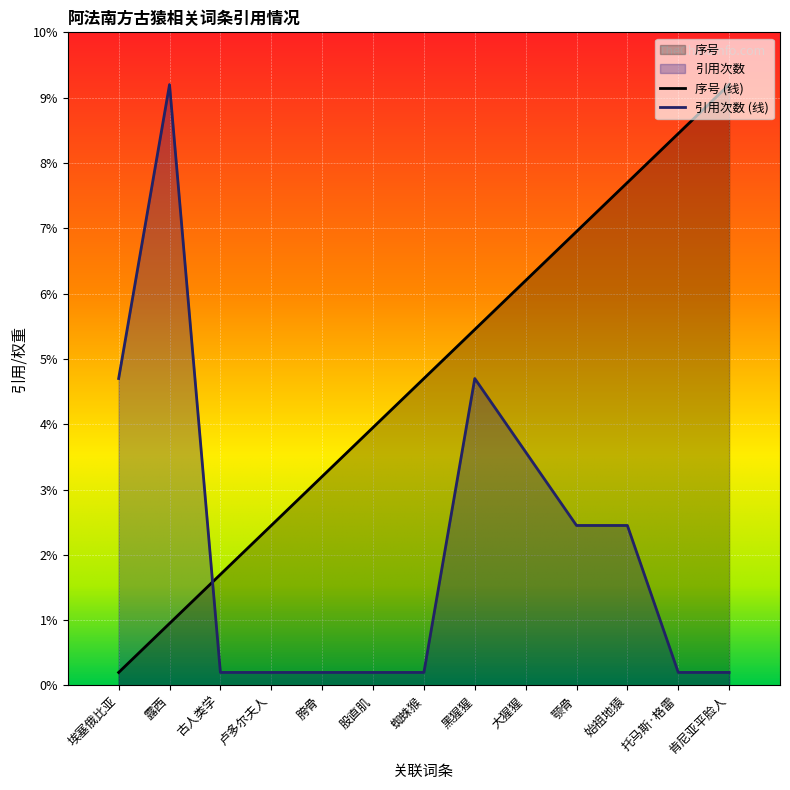

List the series in order of their peak value, lowest first.

序号, 引用次数